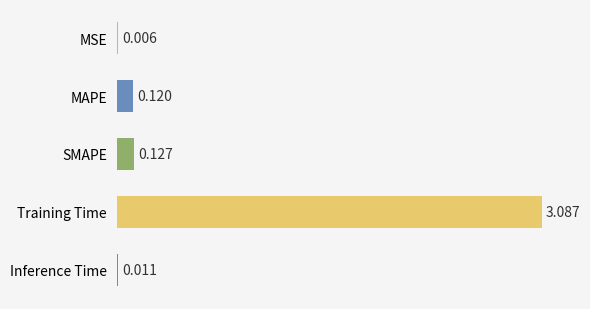

Between SMAPE and Training Time, which is larger?

Training Time